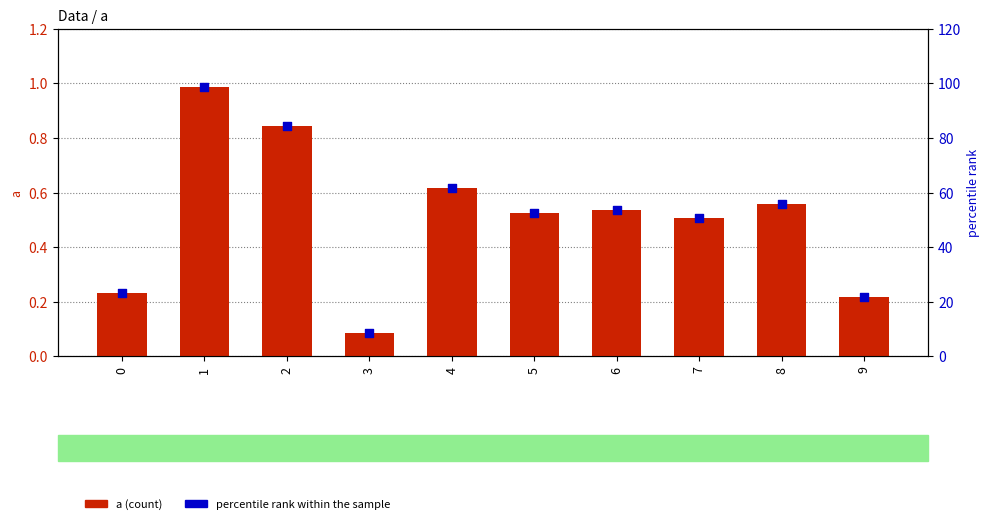

What are all the series names shown in the legend?

a, percentile rank within the sample